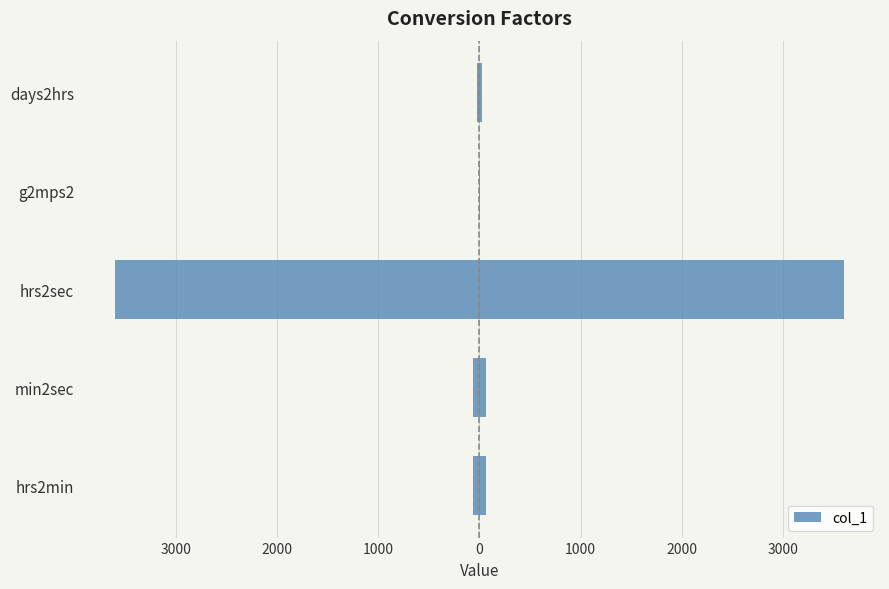

True or false: the data shows -2.6 at g2mps2.

False